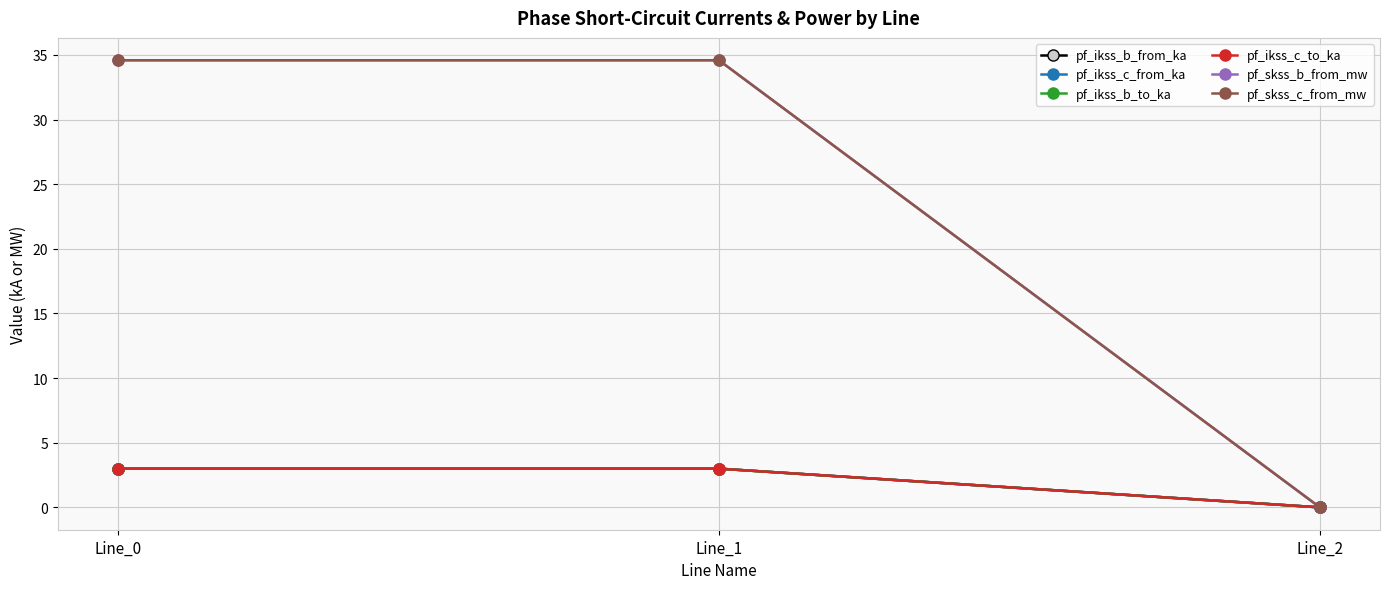

Reading left to right, transcribe all the data shown in this chart.

pf_ikss_b_from_ka: Line_0=3.0	Line_1=3.0	Line_2=0.0
pf_ikss_c_from_ka: Line_0=3.0	Line_1=3.0	Line_2=0.0
pf_ikss_b_to_ka: Line_0=3.0	Line_1=3.0	Line_2=0.0
pf_ikss_c_to_ka: Line_0=3.0	Line_1=3.0	Line_2=0.0
pf_skss_b_from_mw: Line_0=34.6	Line_1=34.6	Line_2=0.0
pf_skss_c_from_mw: Line_0=34.6	Line_1=34.6	Line_2=0.0